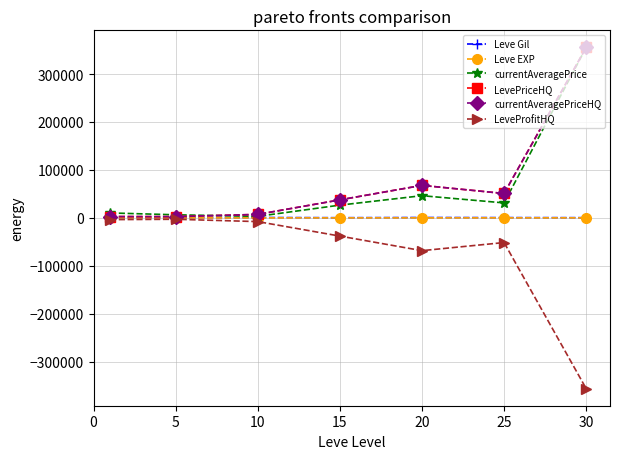

What is the value of the Leve Gil point at the 2nd from the left?

201.7